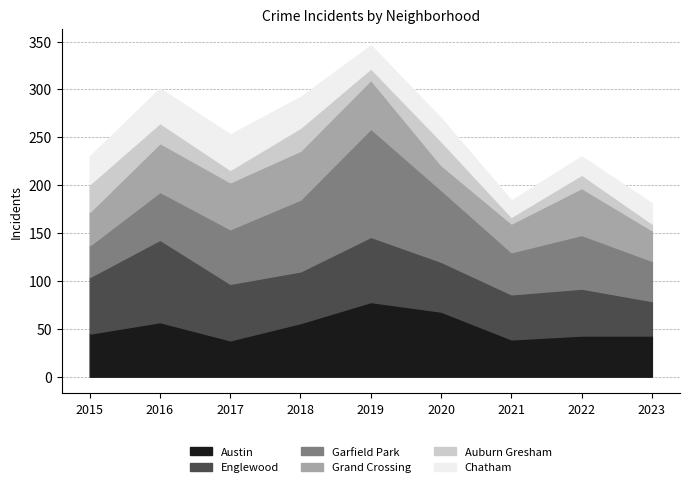

True or false: Austin has more than 1 interior local peaks.

True